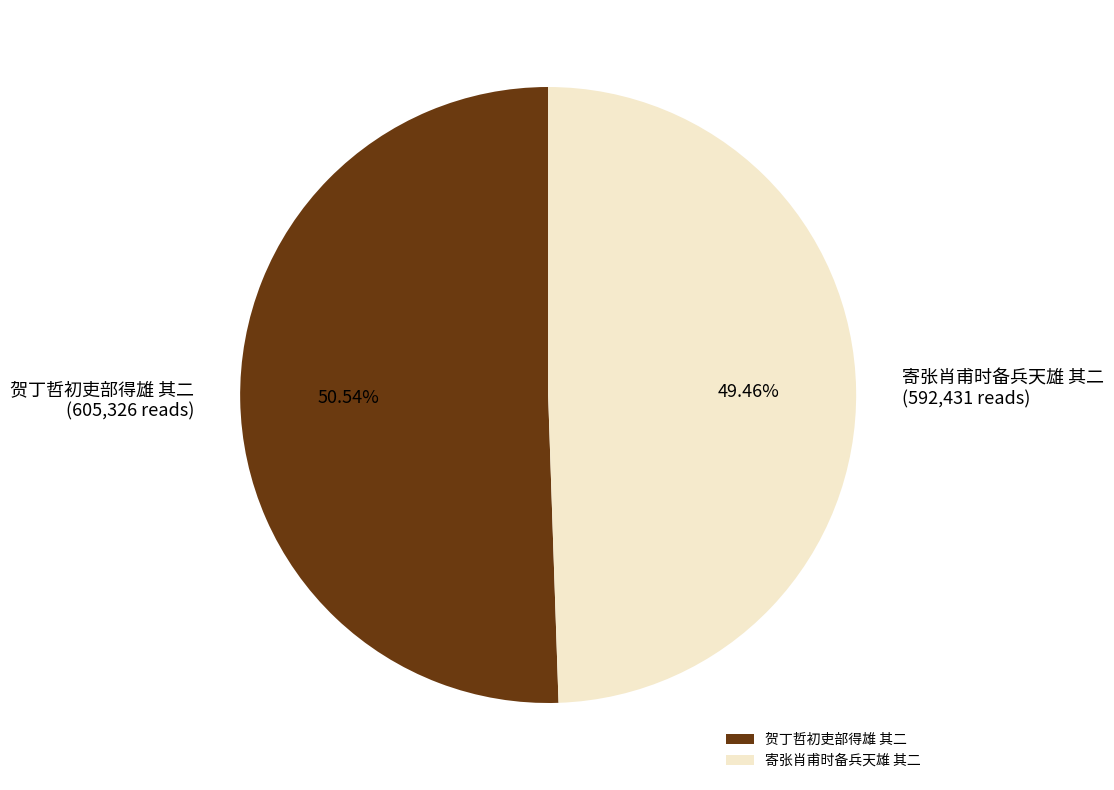

To the nearest percent, what portion does 寄张肖甫时备兵天雄 其二 represent?

49%